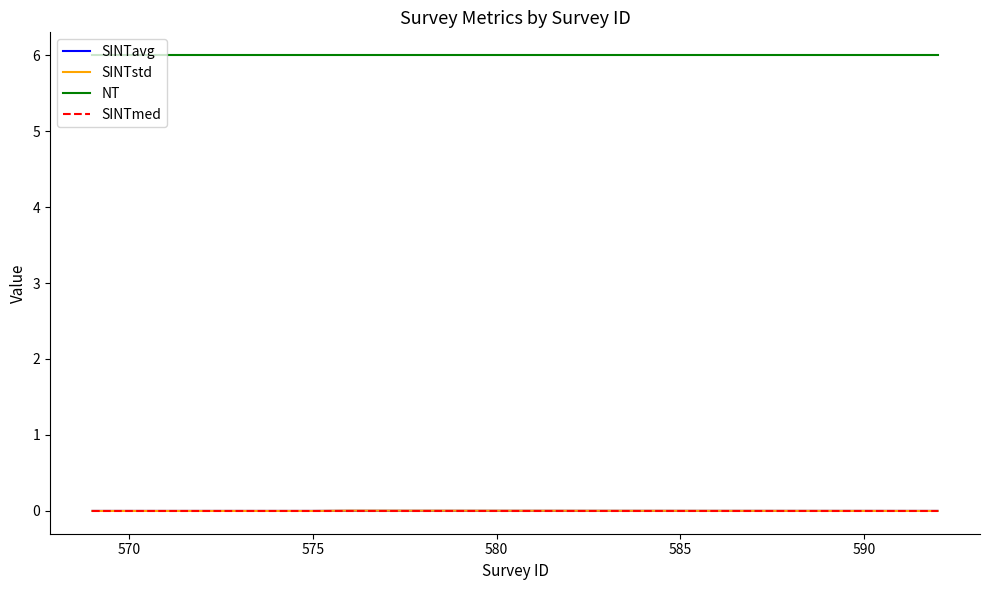

True or false: SINTavg and NT cross at least once.

False